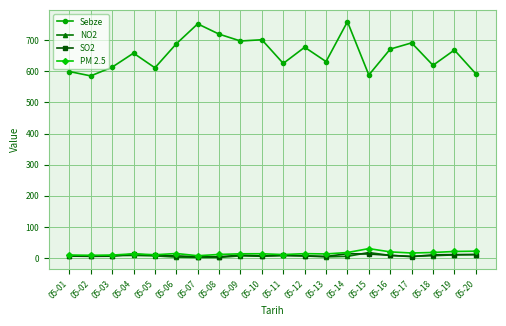

What is the difference between the SO2 values at 05-02 and 05-10?

1.3